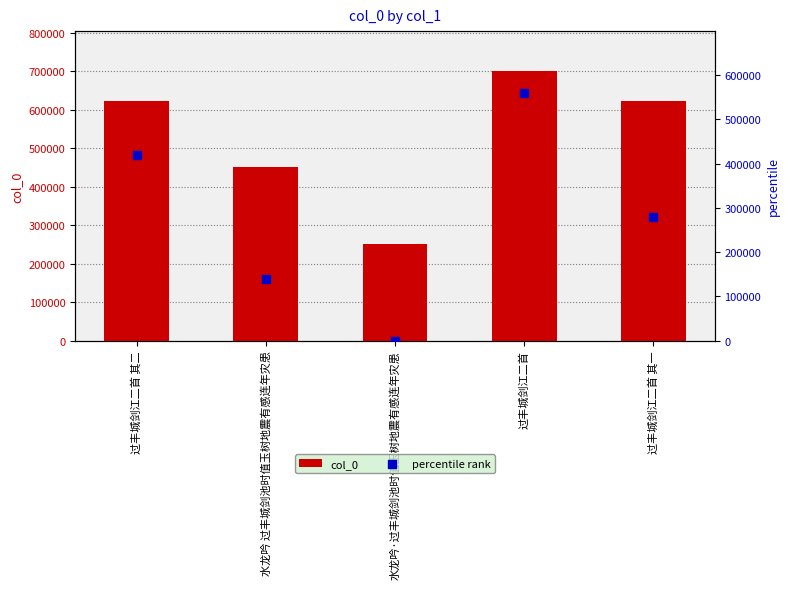

Which series has the largest total across all categories?

col_0